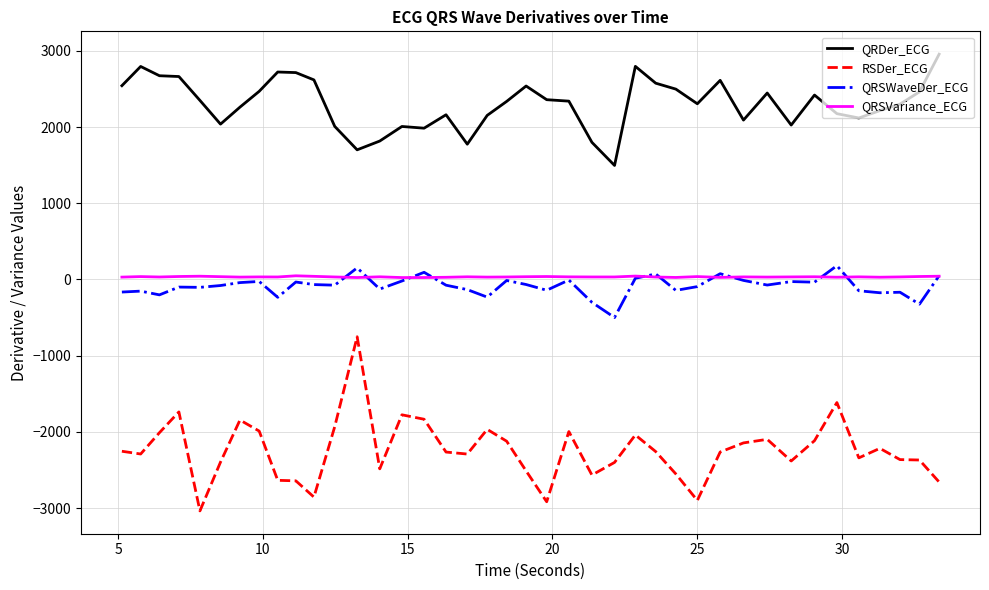

Which series has the largest total across all categories?

QRDer_ECG